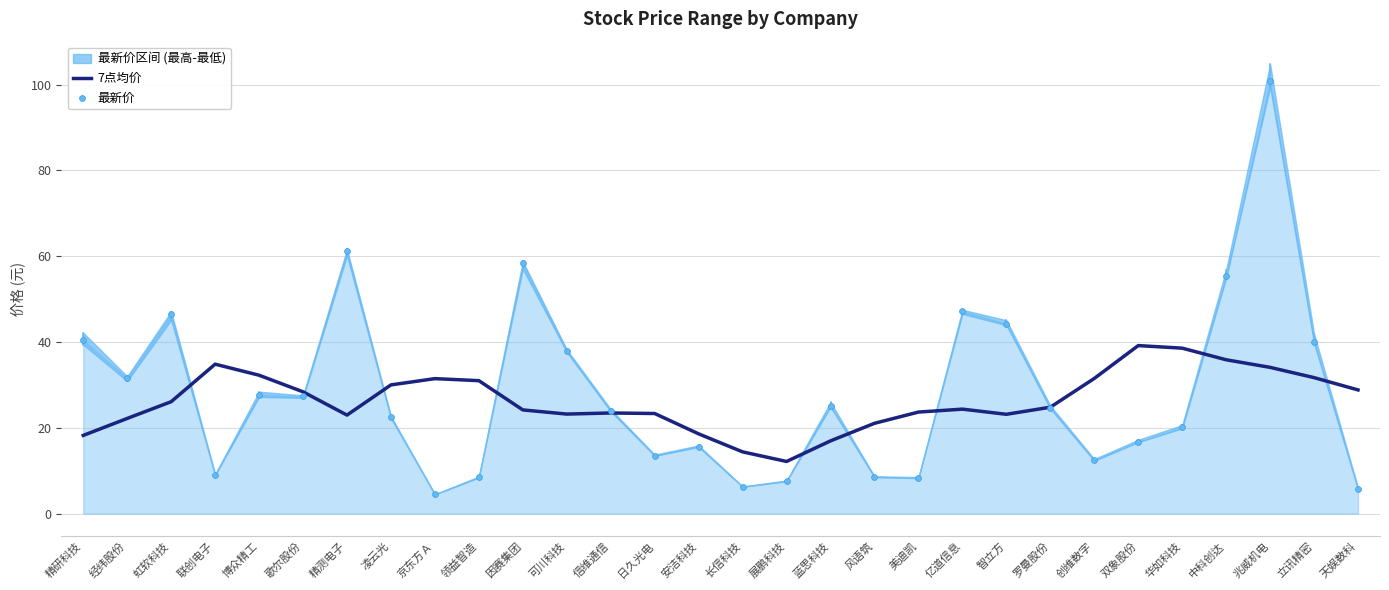

Is it true that 7点均价 equals 53.0 at 立讯精密?

False